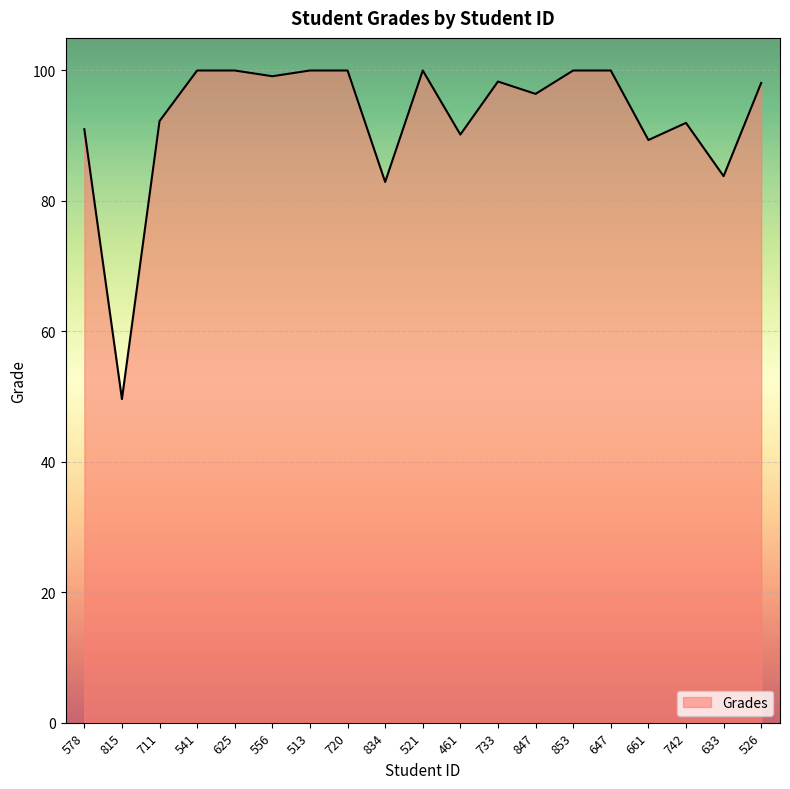

The value at 526 is 161.2. True or false?

False